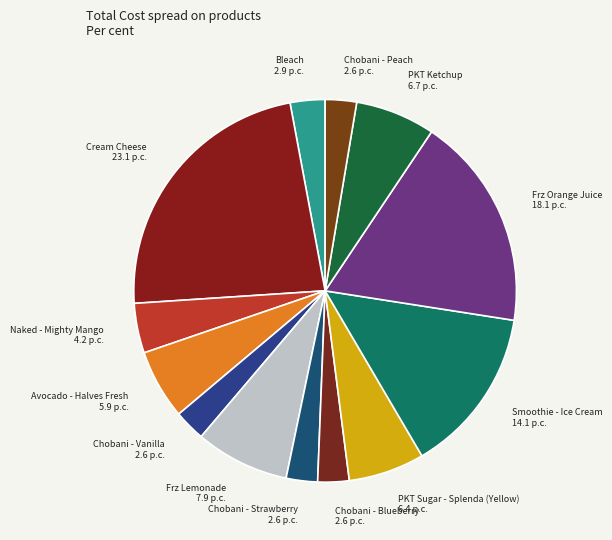

Is it true that Avocado - Halves Fresh is 6% of the pie?

True